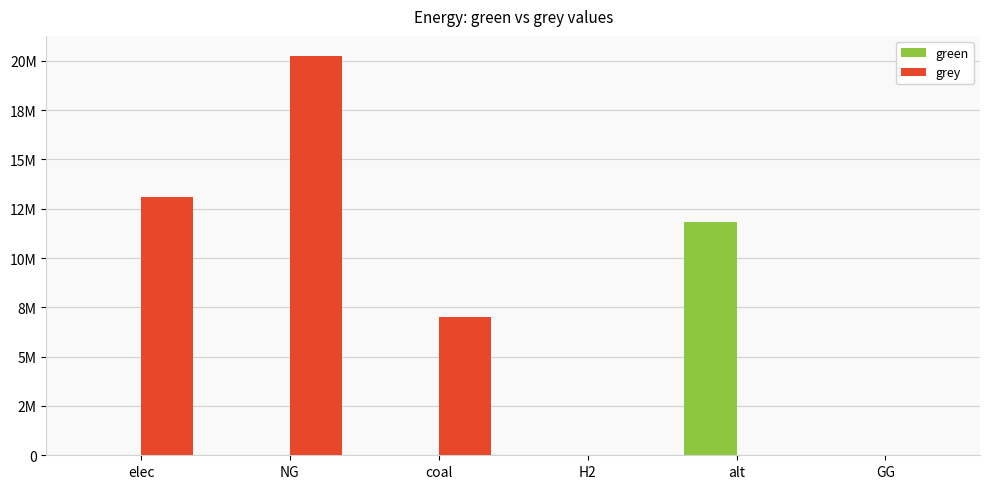

The green series shows 6453431.7 at elec. True or false?

False